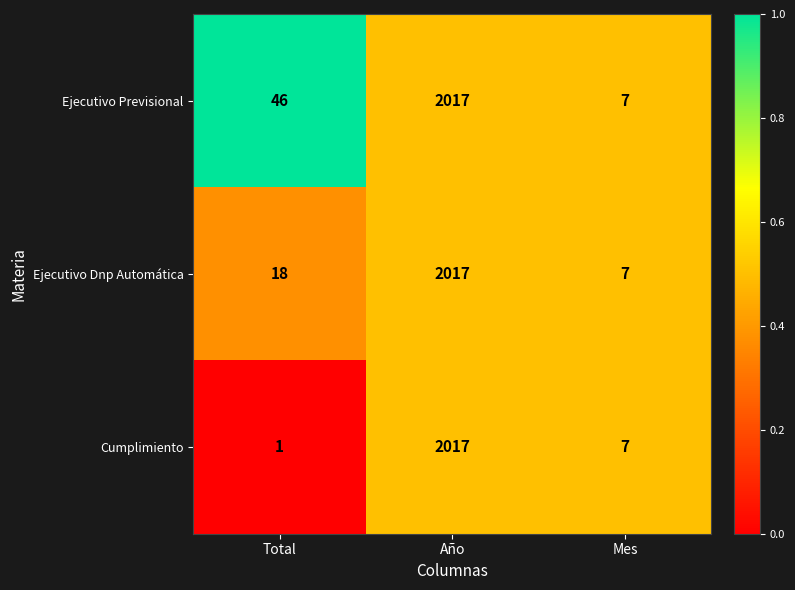

Reading left to right, transcribe all the data shown in this chart.

Ejecutivo Previsional: 46	2017	7
Ejecutivo Dnp Automática: 18	2017	7
Cumplimiento: 1	2017	7